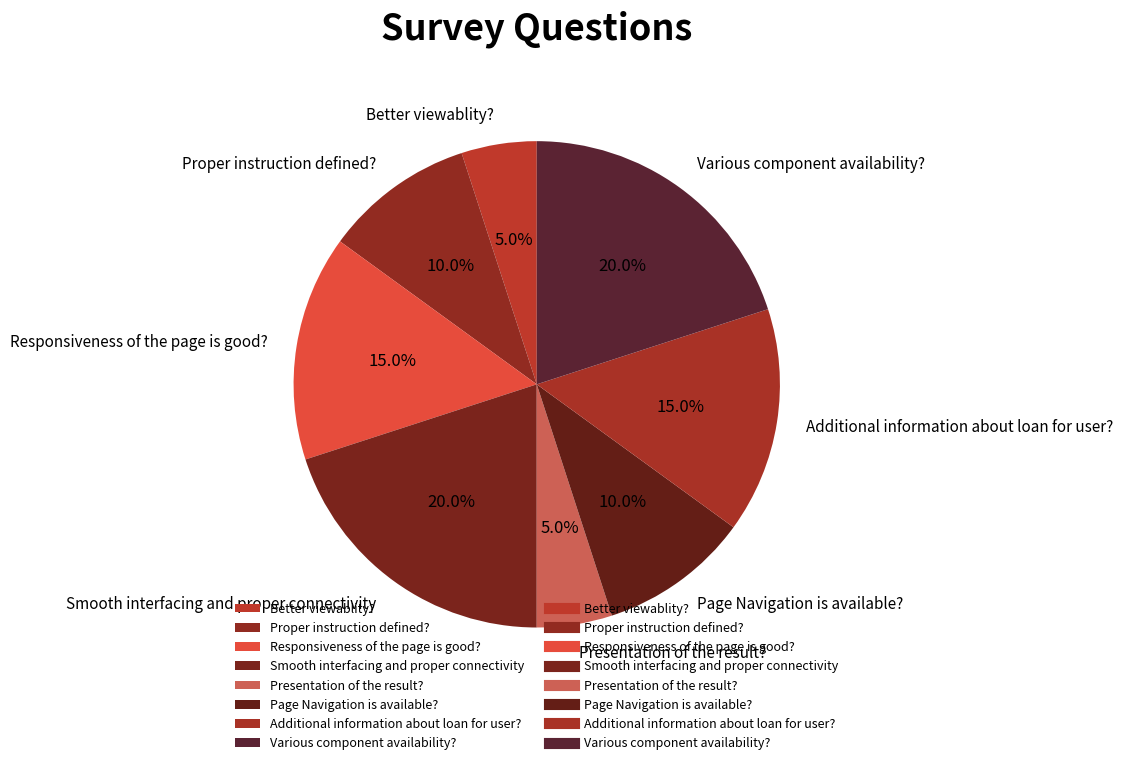

What percentage is the Presentation of the result? slice, to the nearest percent?

5%